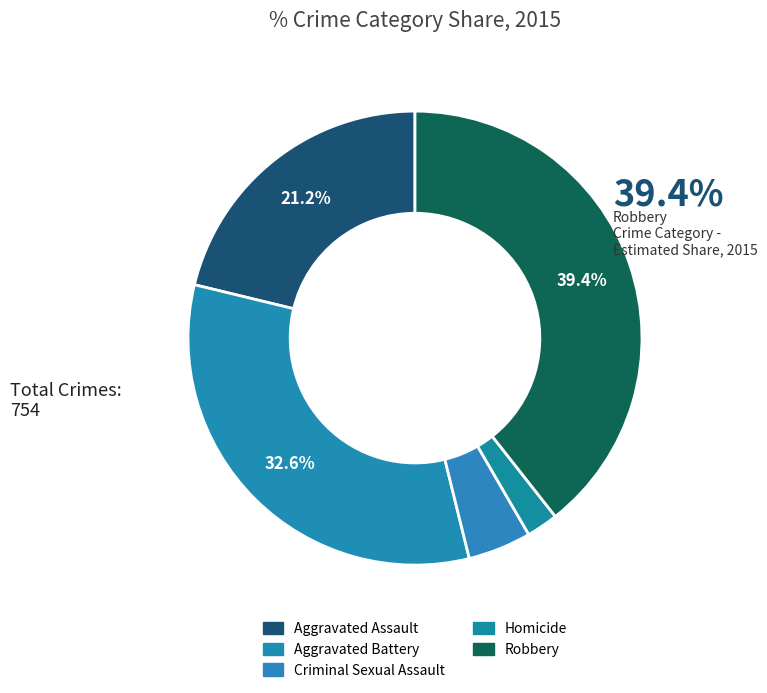

How many segments does this pie chart have?

5